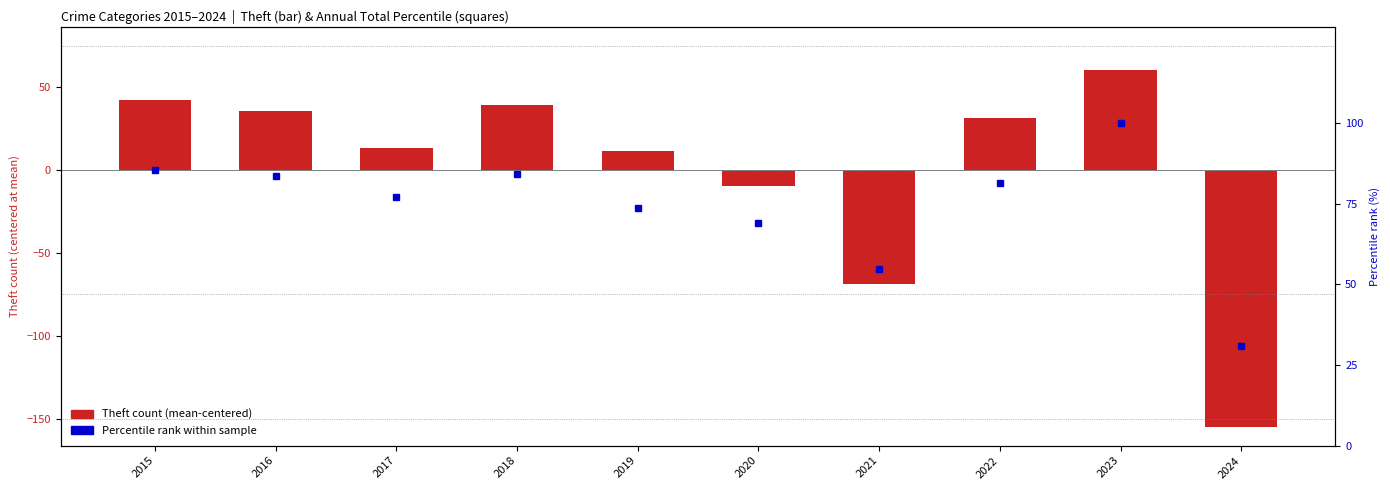

What is the average value of the Percentile rank within year series?

74.0